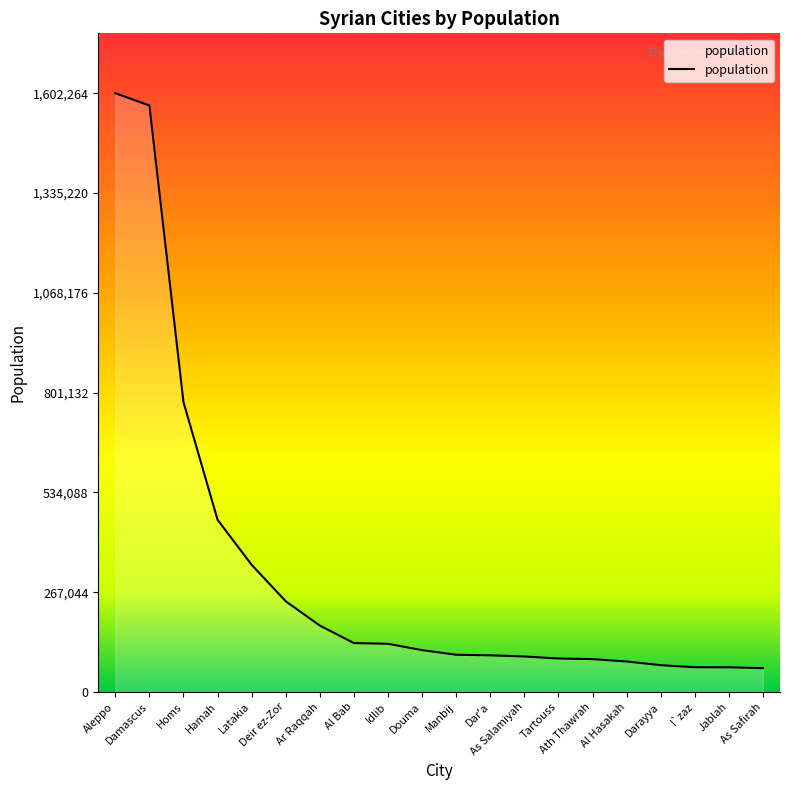

Does the chart display data point markers on the line(s)?

No